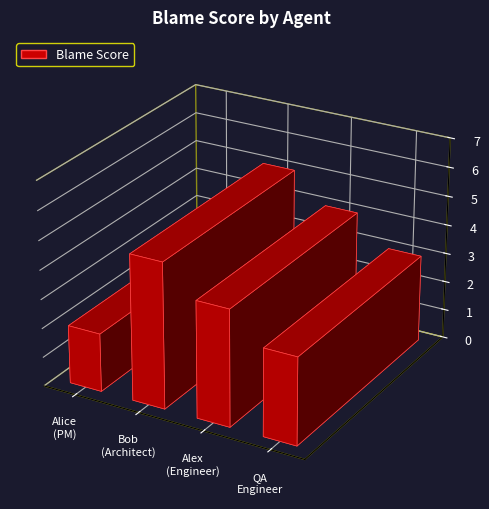

What is the change in value from Alex (Engineer) to QA Engineer?

-1